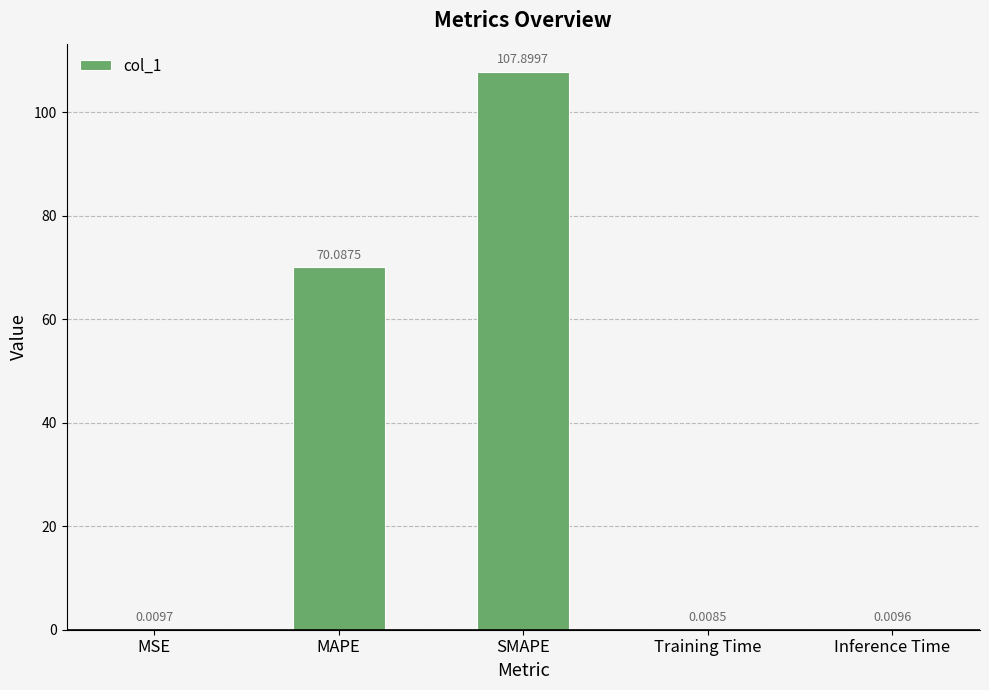

What is the sum of the values at Inference Time and MAPE?

70.1